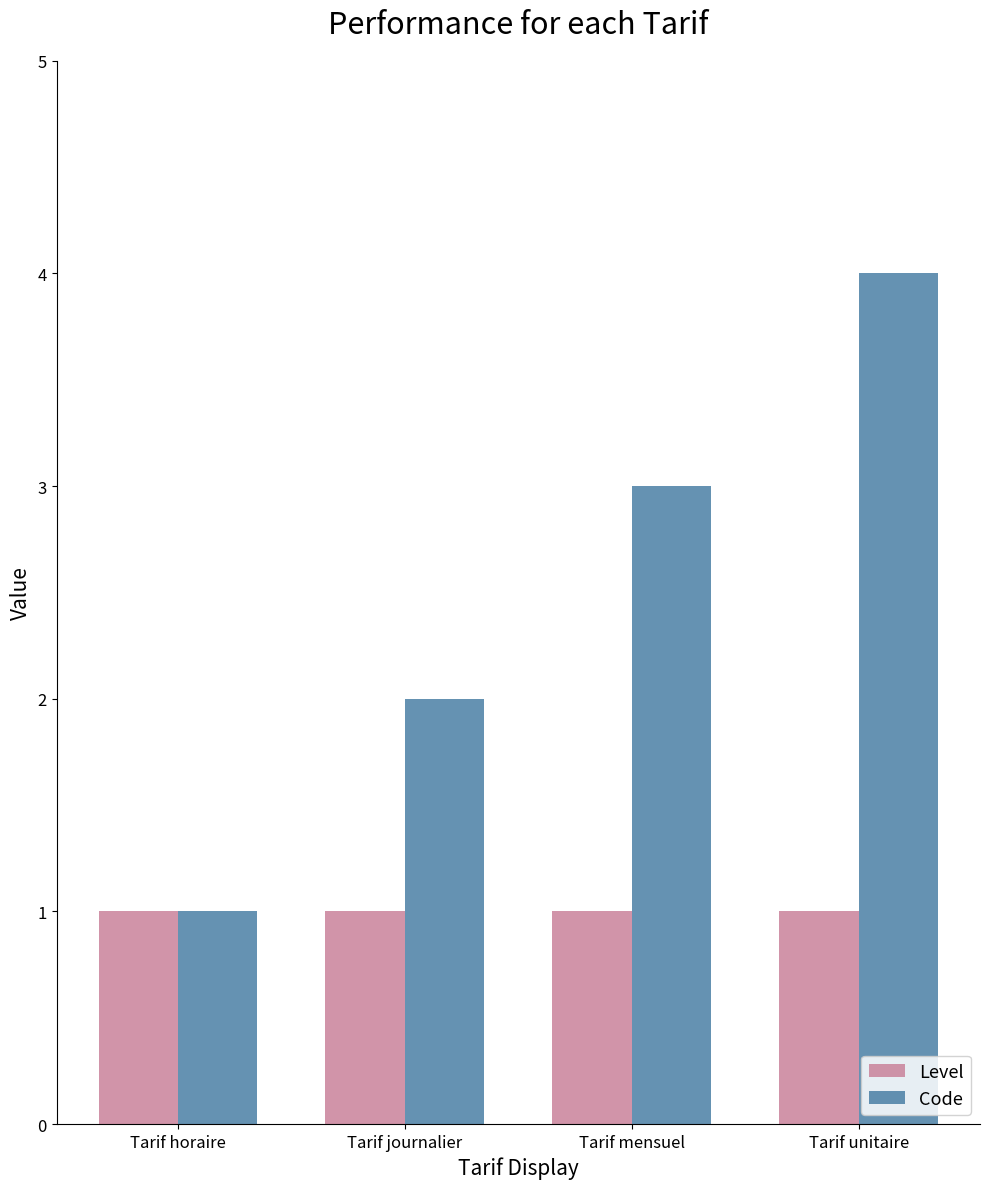

Are the bars grouped side by side (vs. stacked)?

Yes